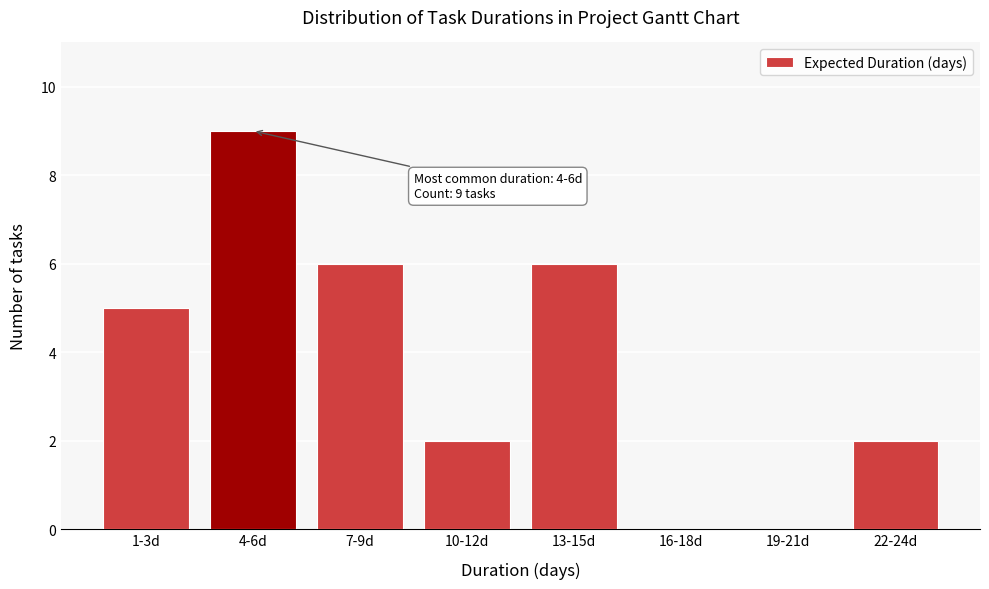

Reading right to left, extract all data points from this chart.

22-24d=2	19-21d=0	16-18d=0	13-15d=6	10-12d=2	7-9d=6	4-6d=9	1-3d=5